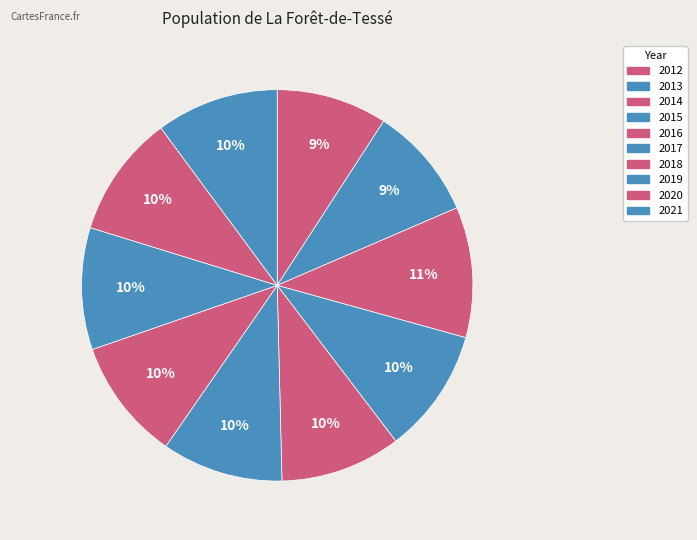

Rank the categories by value from lowest to highest.

2012, 2013, 2016, 2017, 2018, 2019, 2020, 2021, 2015, 2014